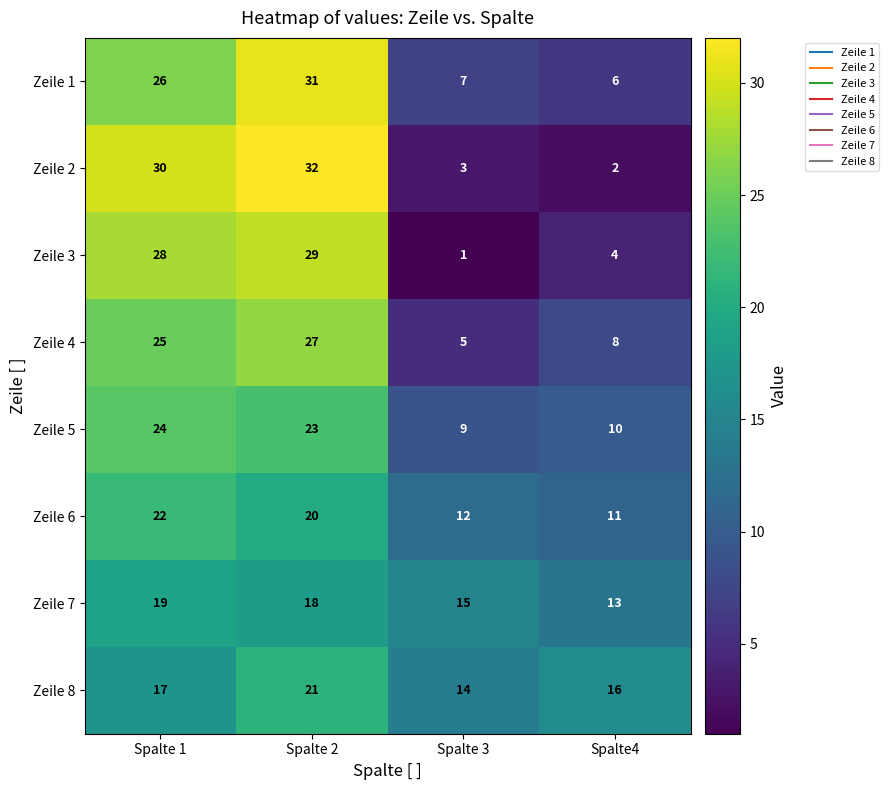

What is the spread (max minus min) of values at Spalte 3?

14